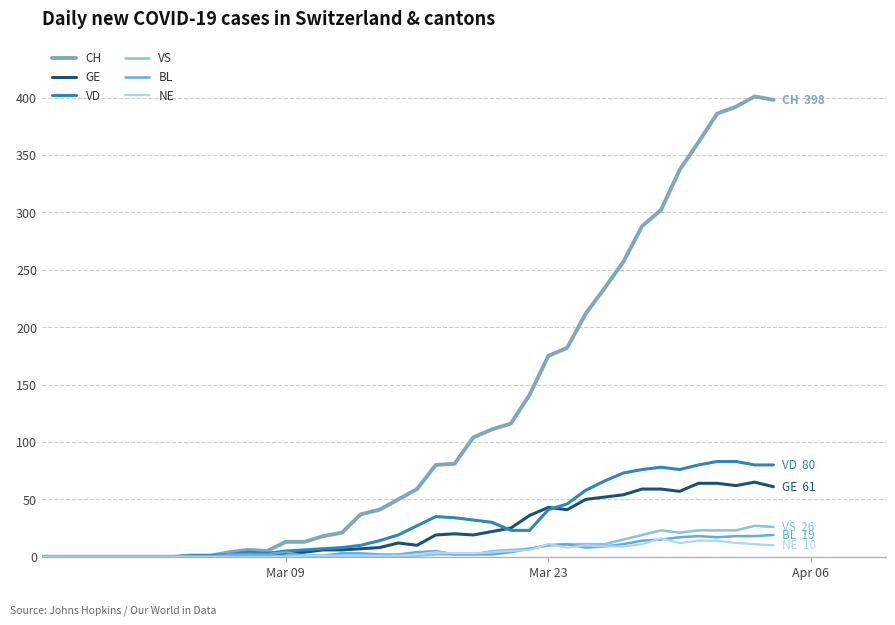

Which series has the largest total across all categories?

CH